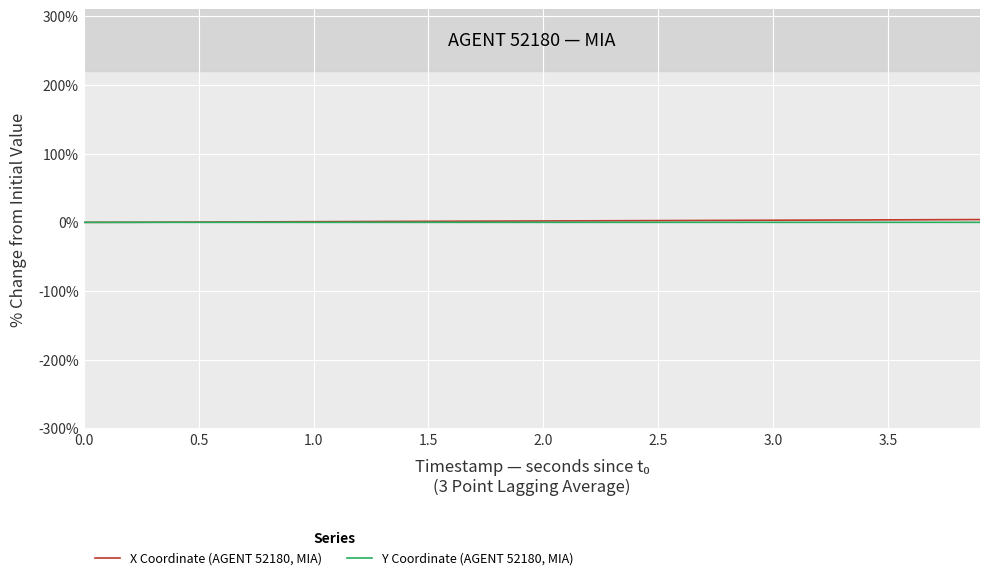

List the series in order of their peak value, highest first.

X Coordinate (AGENT 52180, MIA), Y Coordinate (AGENT 52180, MIA)